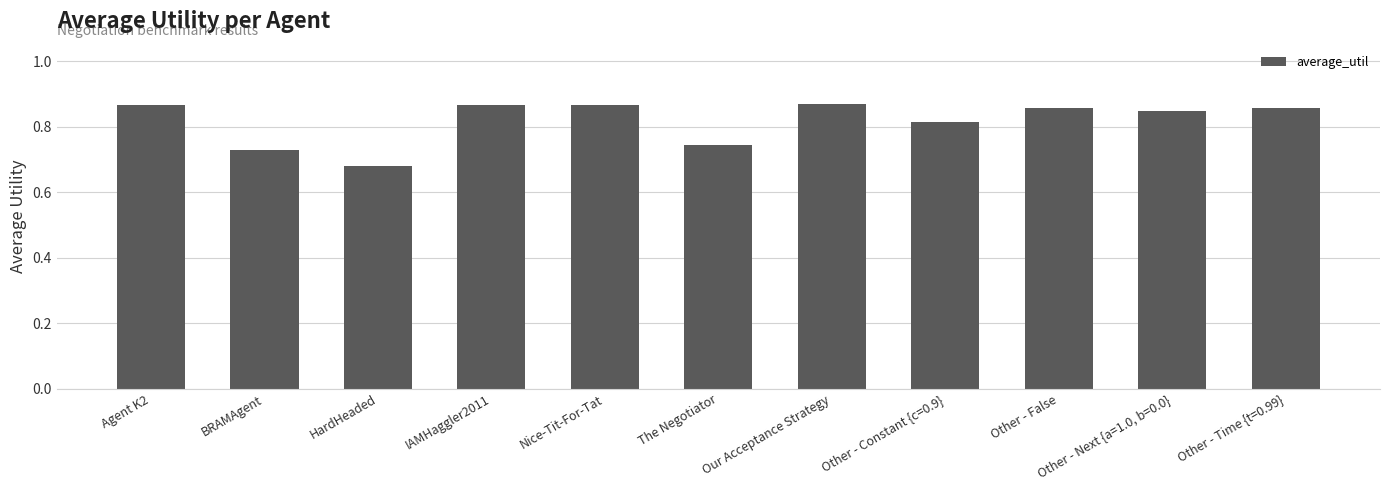

Is it true that the value at Agent K2 is 0.5?

False